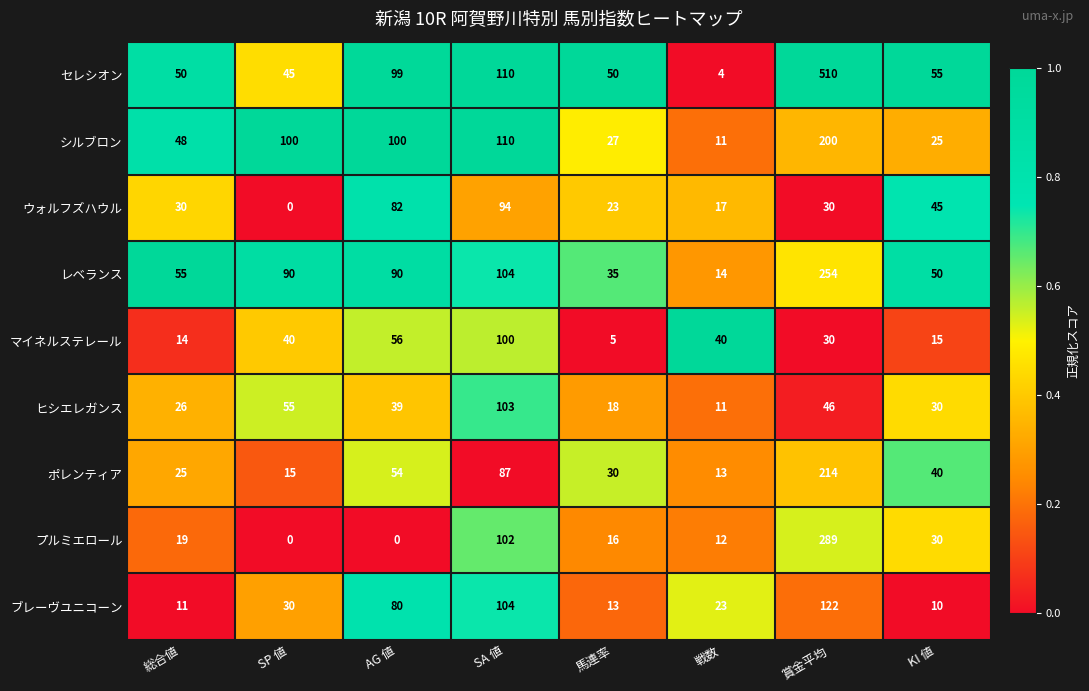

What is the difference between the プルミエロール values at AG 値 and 総合値?

19